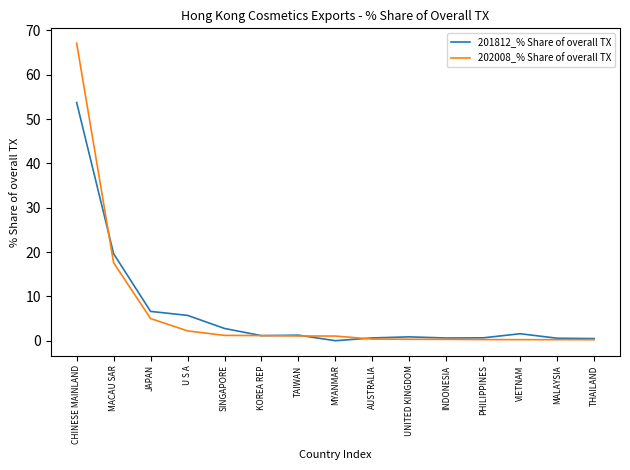

Rank the series by their maximum value, from lowest to highest.

201812_% Share of overall TX, 202008_% Share of overall TX